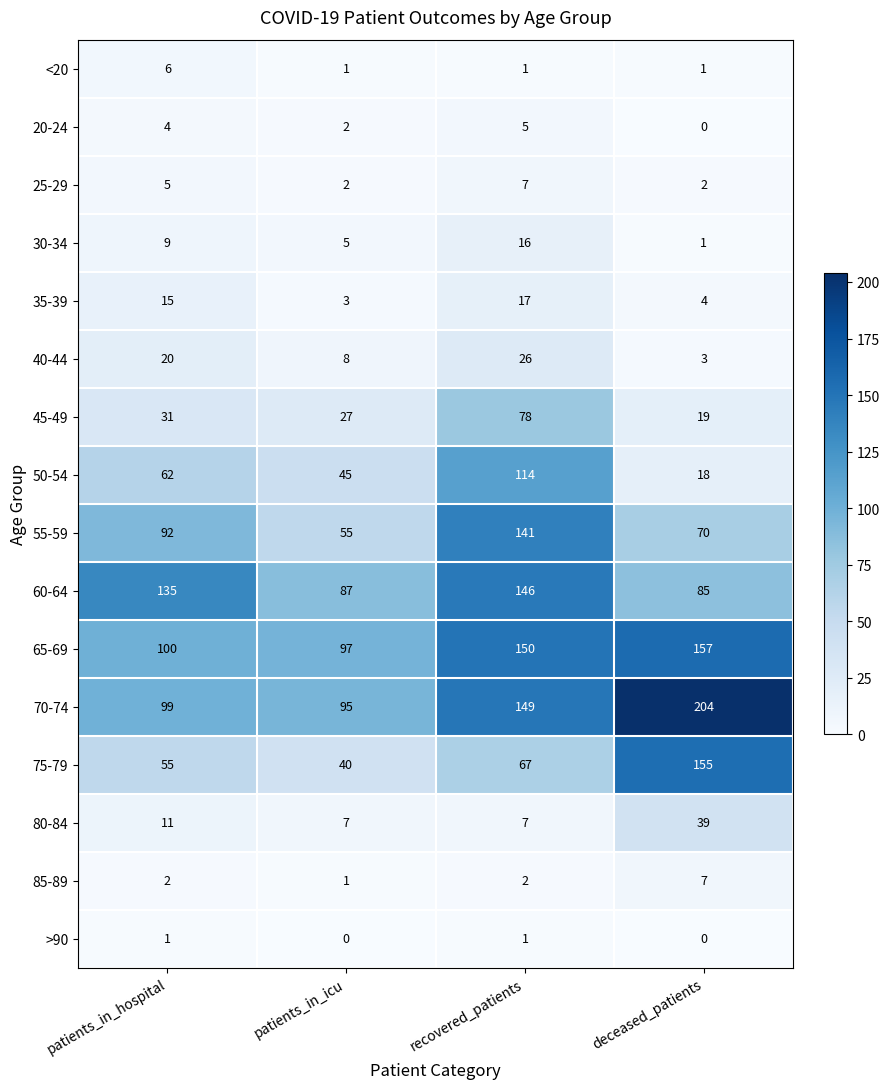

What is the total value across all series at recovered_patients?

927